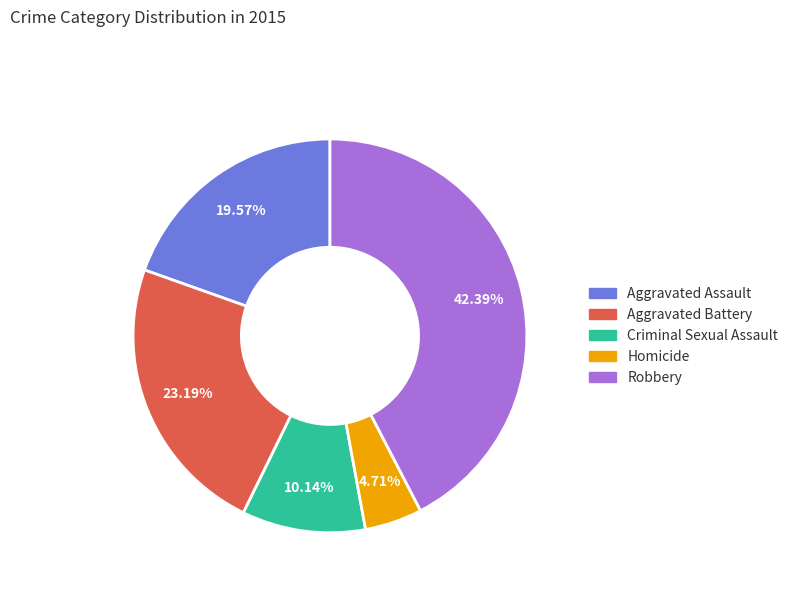

Is it true that Robbery is 48% of the pie?

False